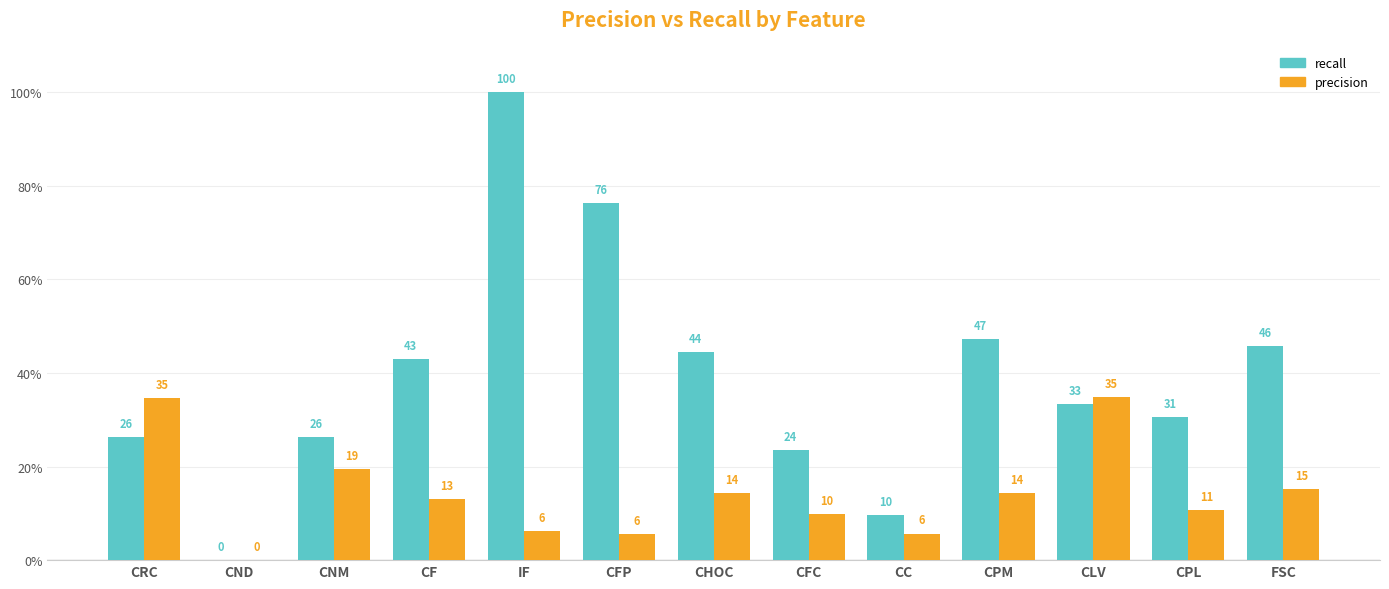

The precision series shows 8.8 at CF. True or false?

False